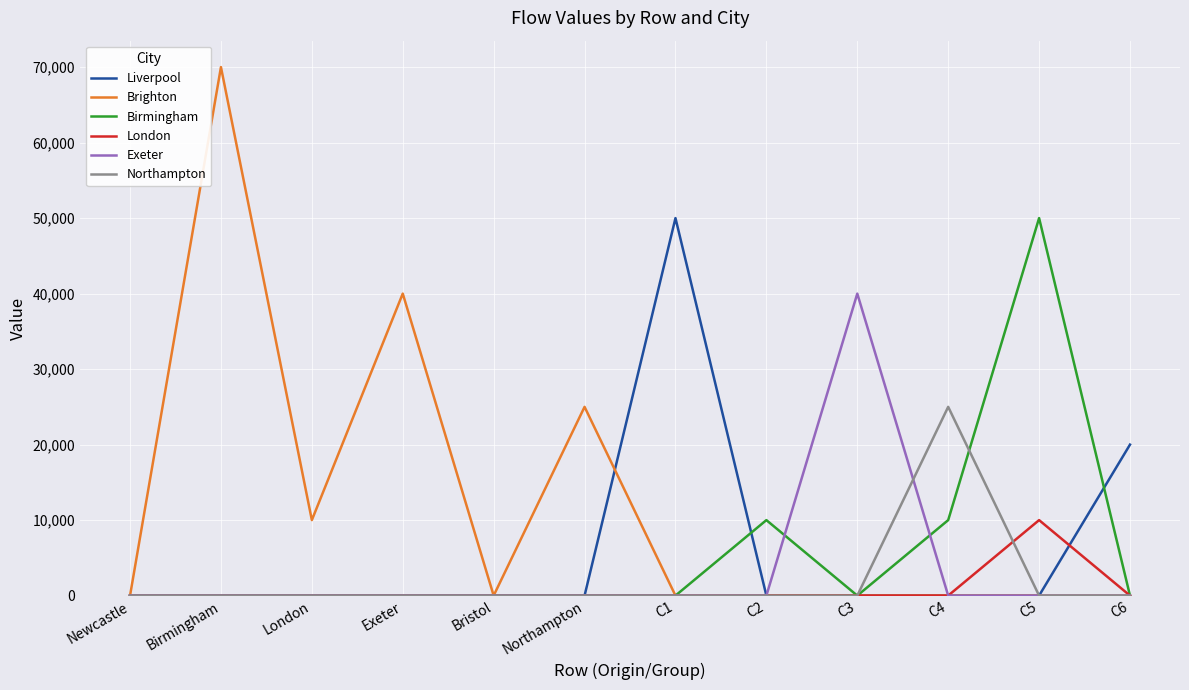

Is the value of Liverpool at C6 greater than the value of London at C3?

Yes